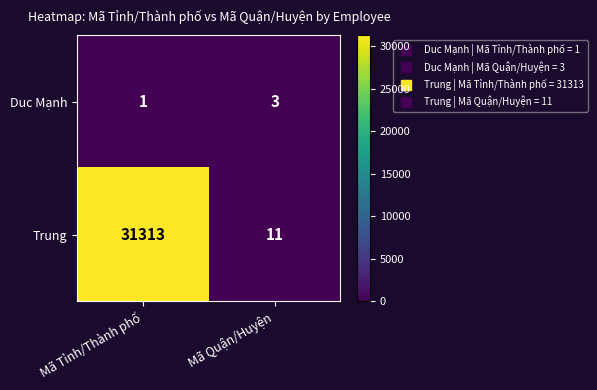

At which label is Duc Mạnh closest to 2?

Mã Tỉnh/Thành phố